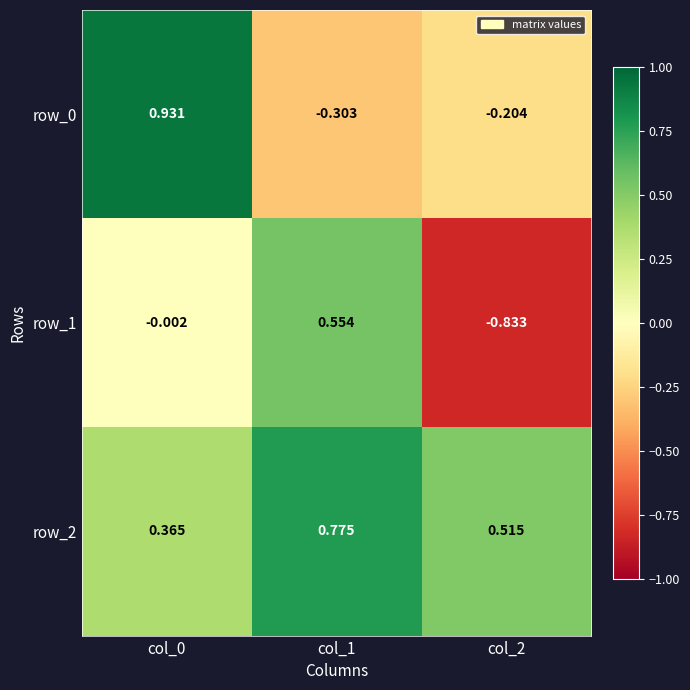

Is the value of row_1 at col_1 greater than the value of row_2 at col_0?

Yes